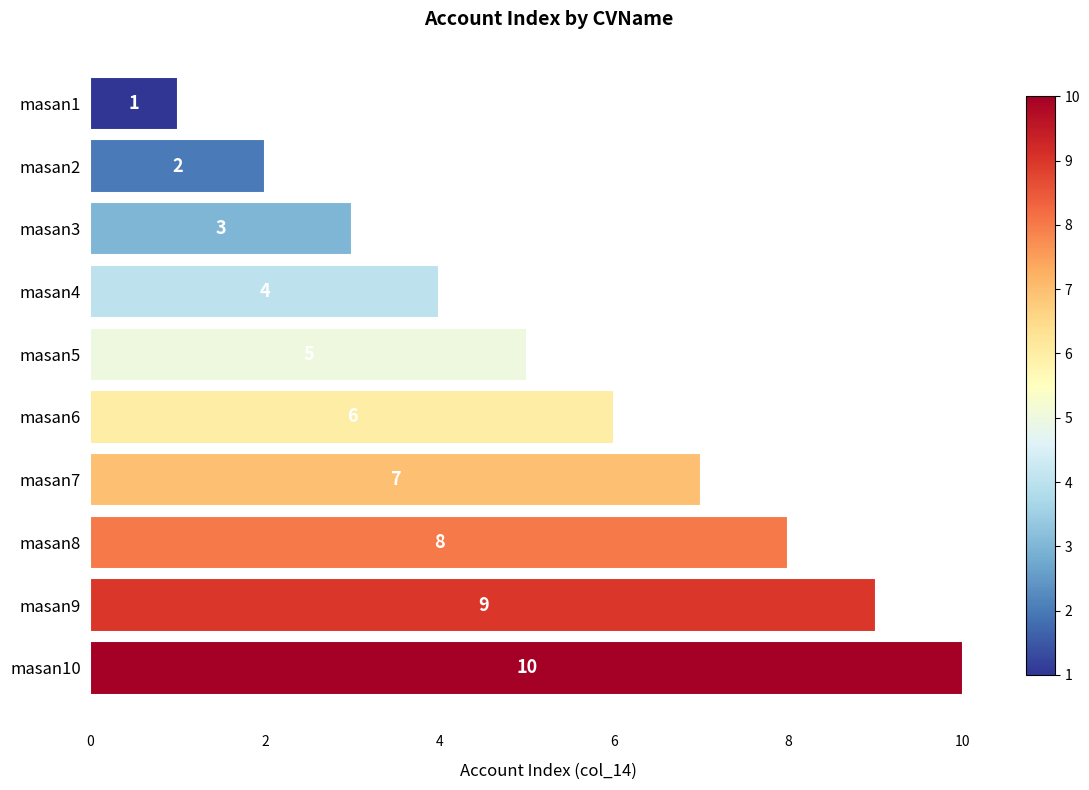

The value at masan2 is 3. True or false?

False